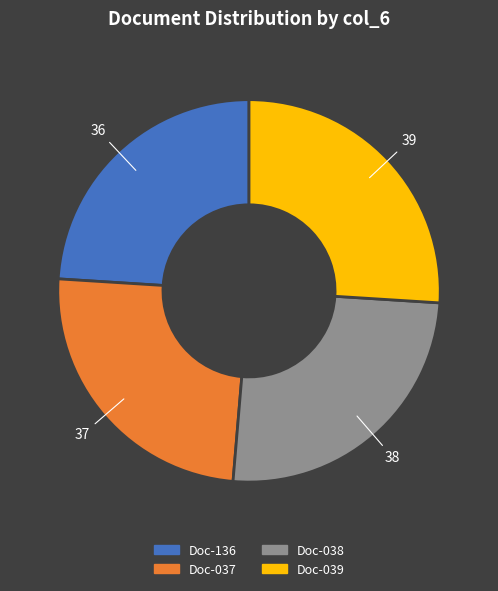

Is there a majority slice in this chart?

No